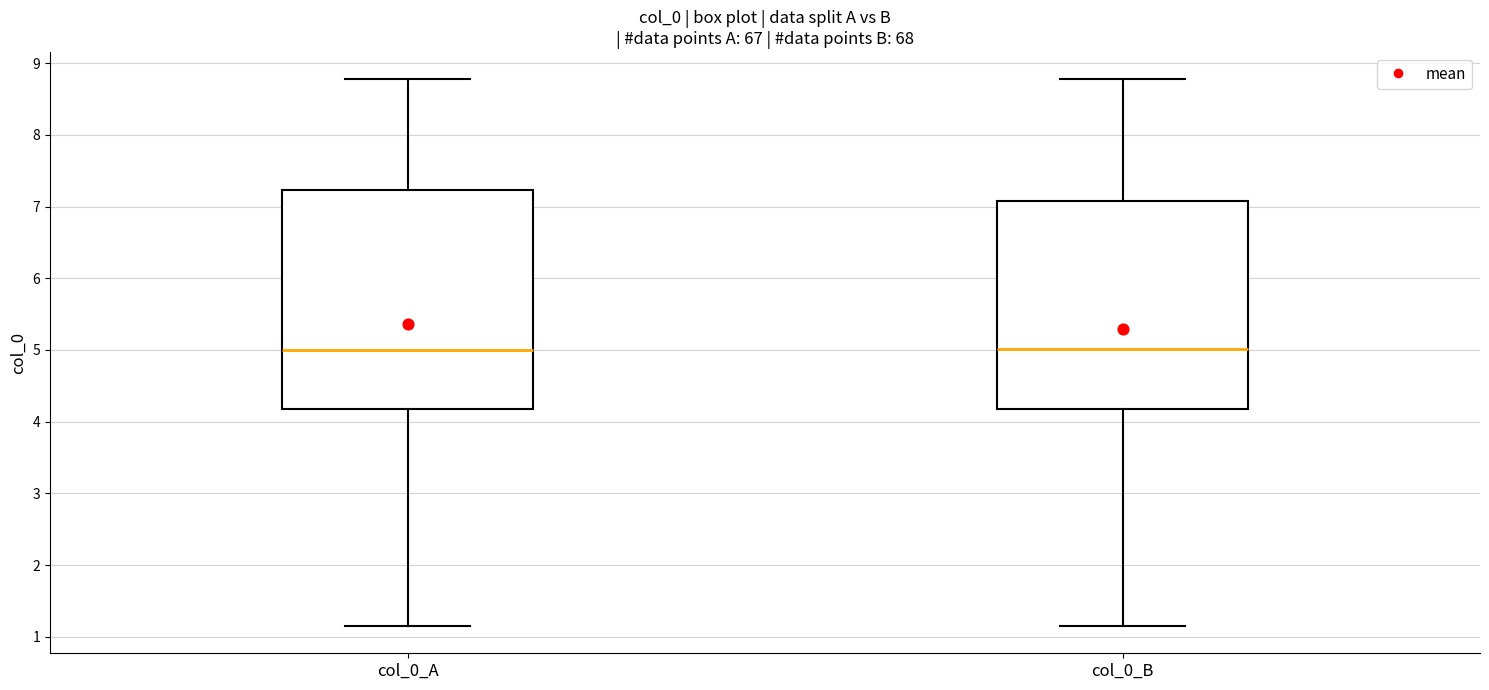

Reading left to right, transcribe this box plot: for each box, give where its median line is, the range the box spans, and where its two whiskers end, as read against the y-axis. The values are not printed on the chart, so give them approximately, as read against the axis.

col_0_A: median 5.0, box 4.2 to 7.2, whiskers 1.2 to 8.8
col_0_B: median 5.0, box 4.2 to 7.1, whiskers 1.2 to 8.8